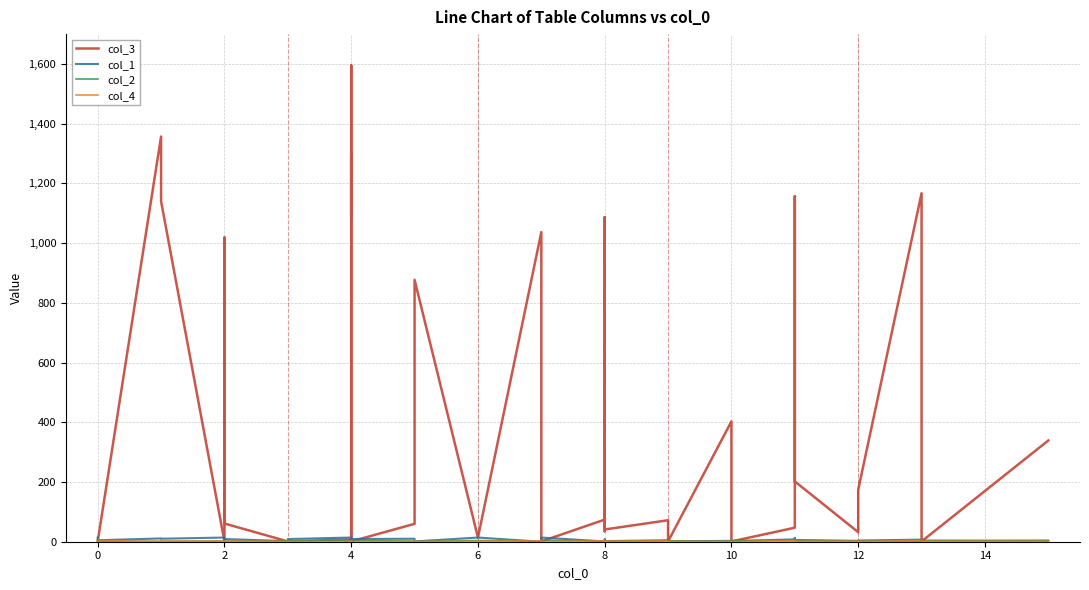

How many col_4 values are between 1 and 3?

37